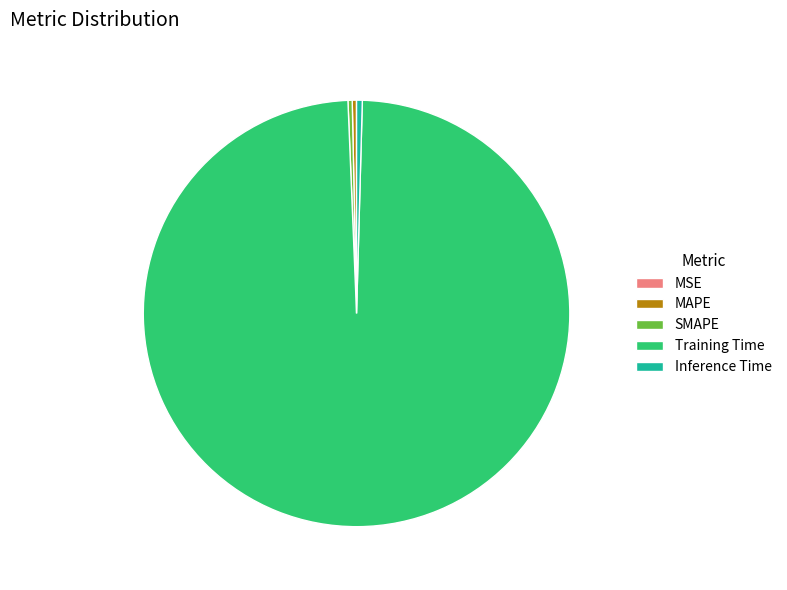

Is there any slice that represents more than half of the pie?

Yes